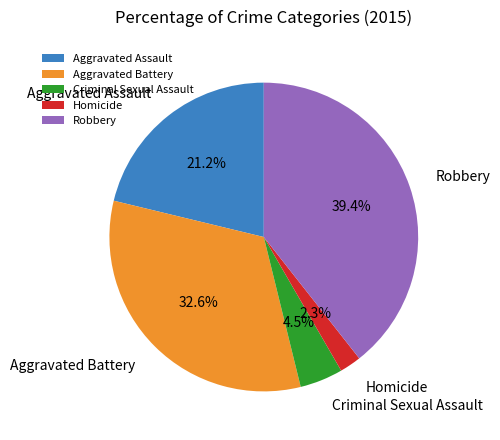

To the nearest percent, what percentage of the pie is Homicide?

2%